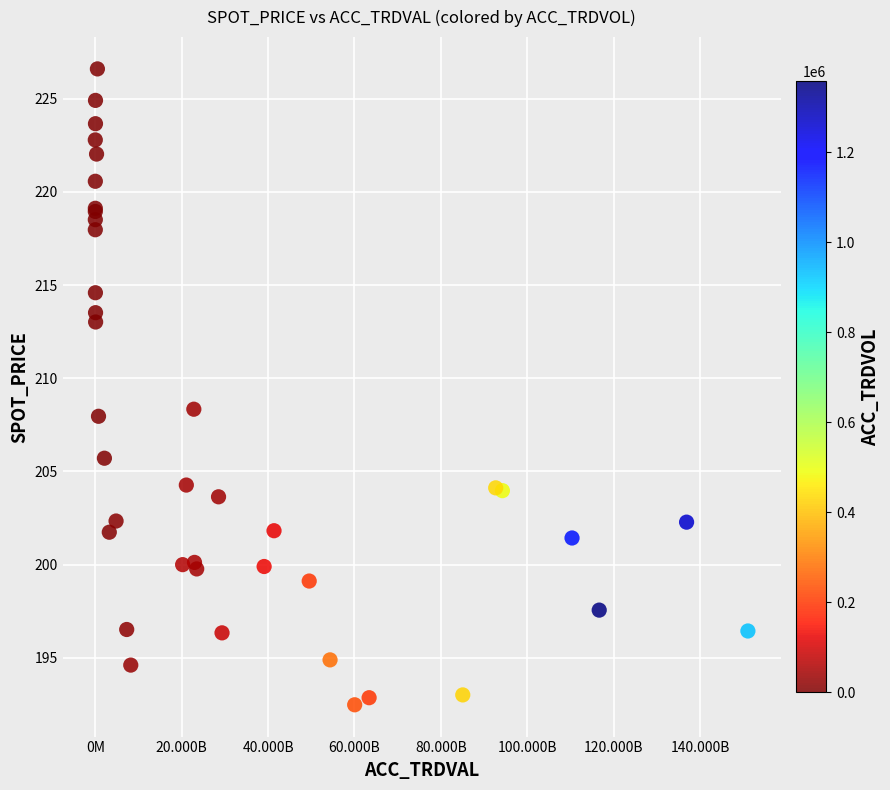

What Y value in the scatter plot is closest to 209?

208.3